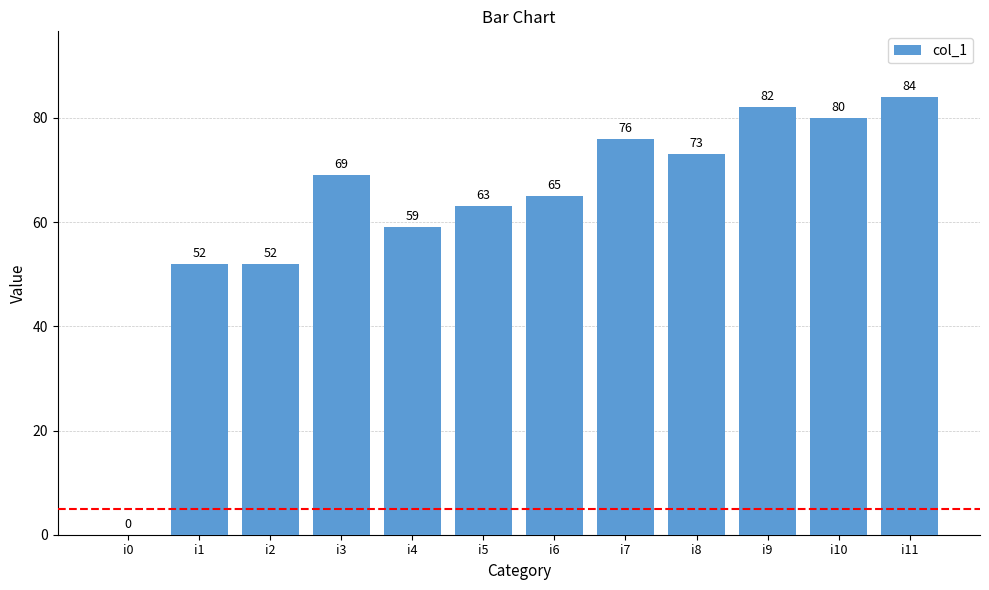

What is the difference between the values at i9 and i3?

13